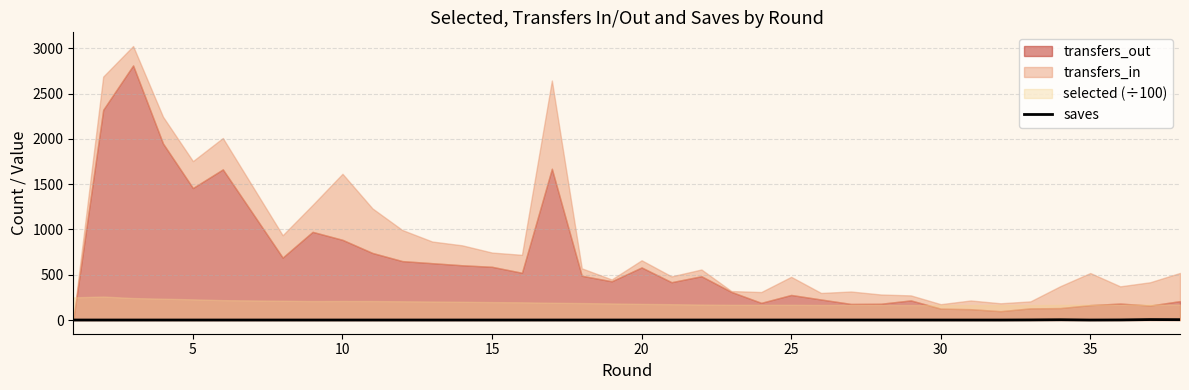

How many data points does each series have?

38